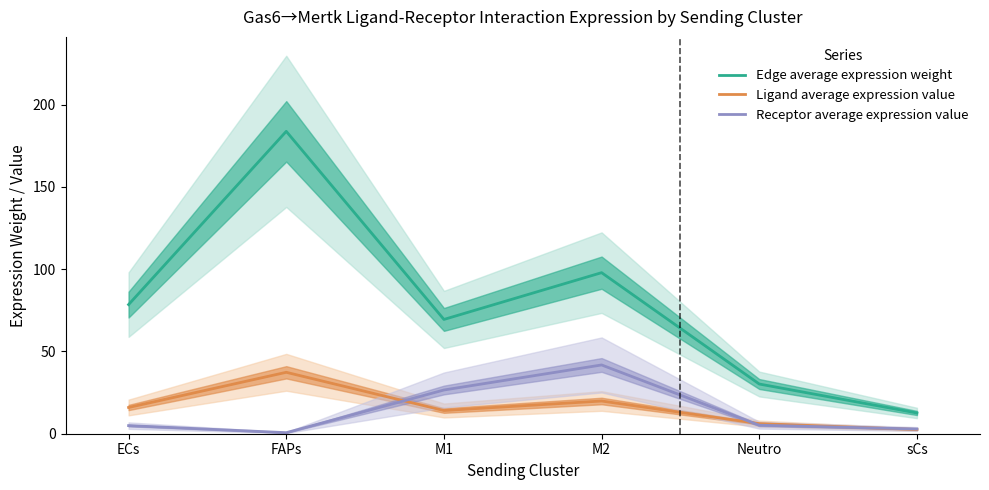

What is the average value of the Edge average expression weight series?

78.7